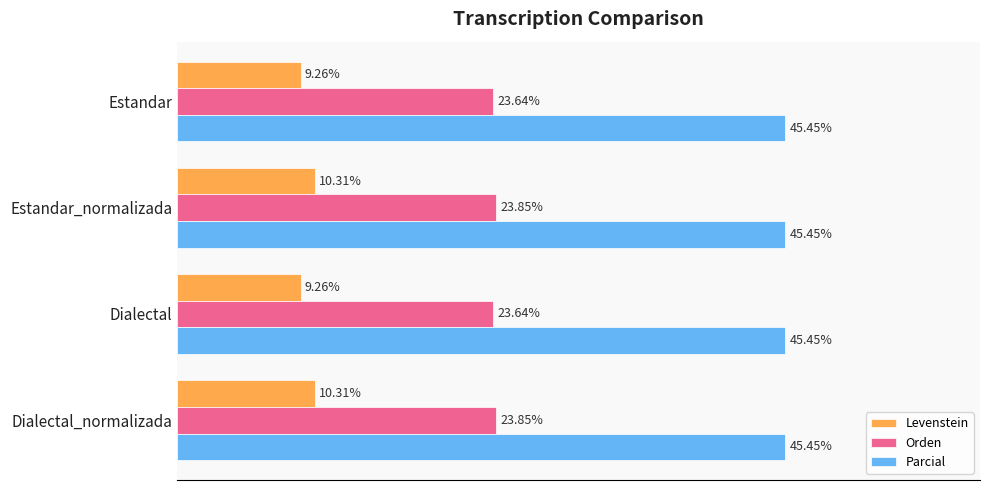

List the series in order of their overall mean, highest first.

Parcial, Orden, Levenstein